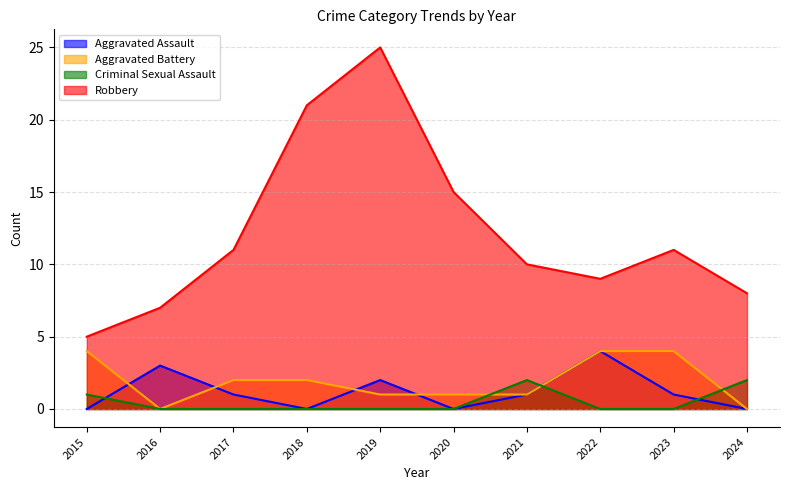

How many values in the Aggravated Assault series are below 1?

4